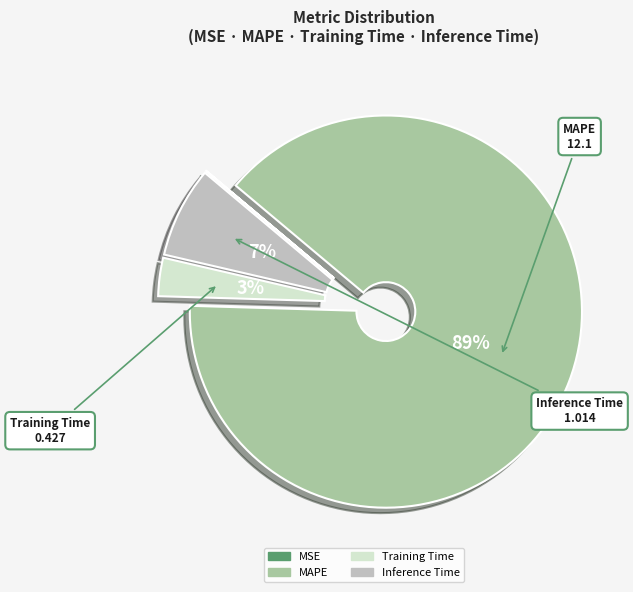

Does any single category account for the majority?

Yes